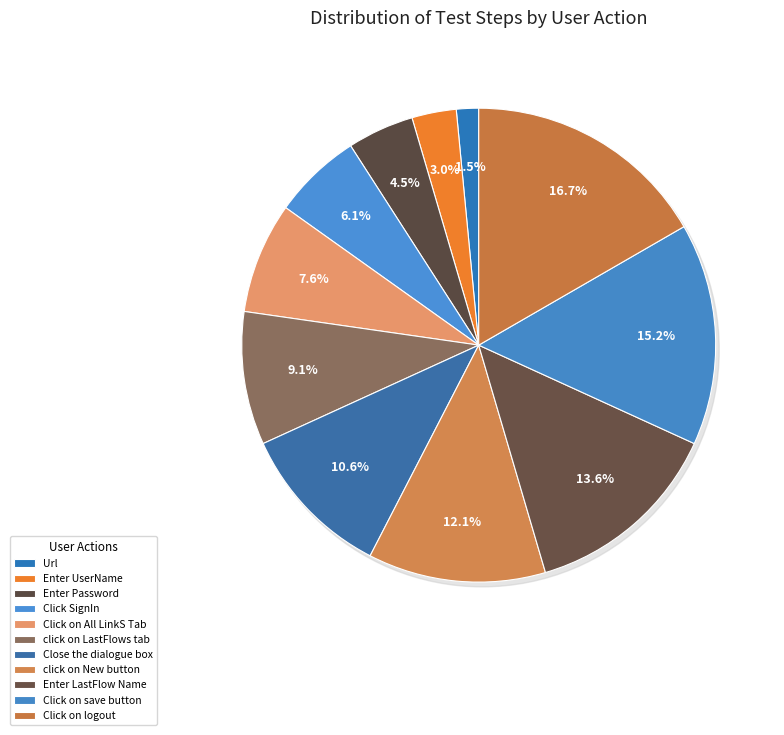

To the nearest percent, what is the difference between the click on New button and click on LastFlows tab slice percentages?

3%